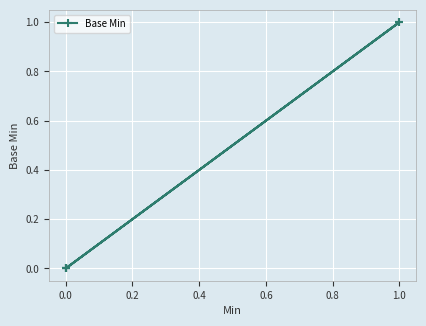

The chart shows a value of 0 at 0.0. True or false?

True